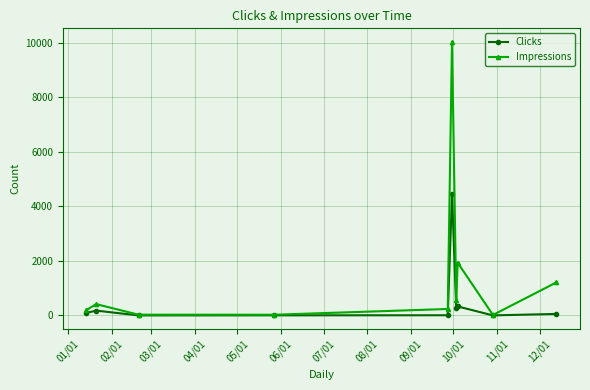

Rank the series by their average value, from highest to lowest.

Impressions, Clicks